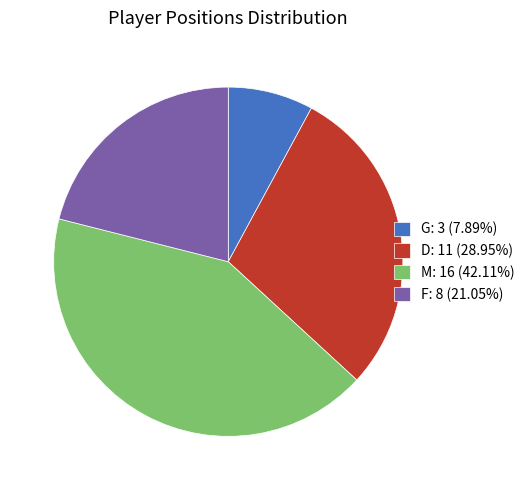

Does D: 11 (28.95%) represent more than half of the total?

No